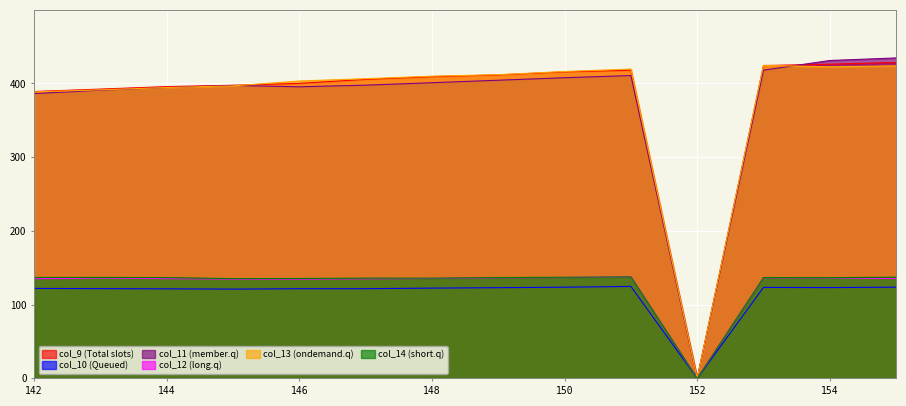

True or false: col_11 has a value of 390.8 at 143.

True